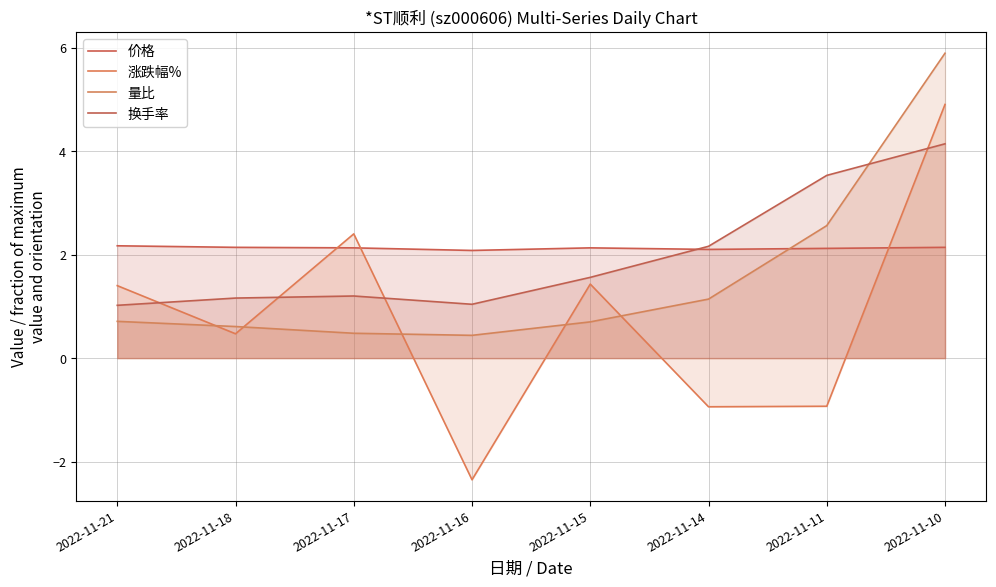

What is the value of the 涨跌幅% point at the 7th from the left?

-0.9